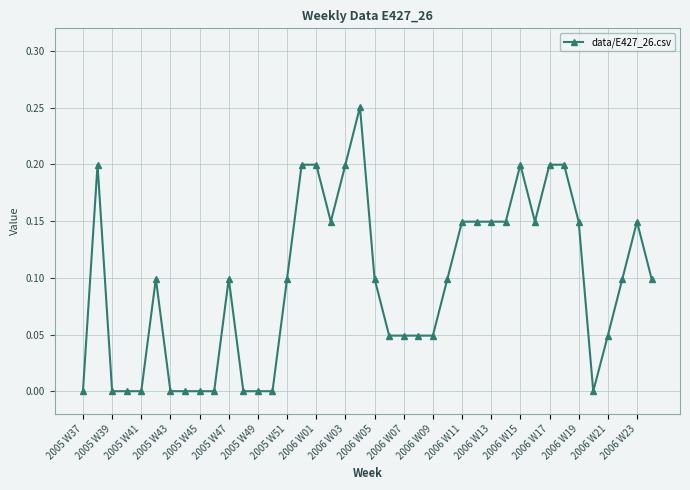

How many lines are shown in the chart?

1